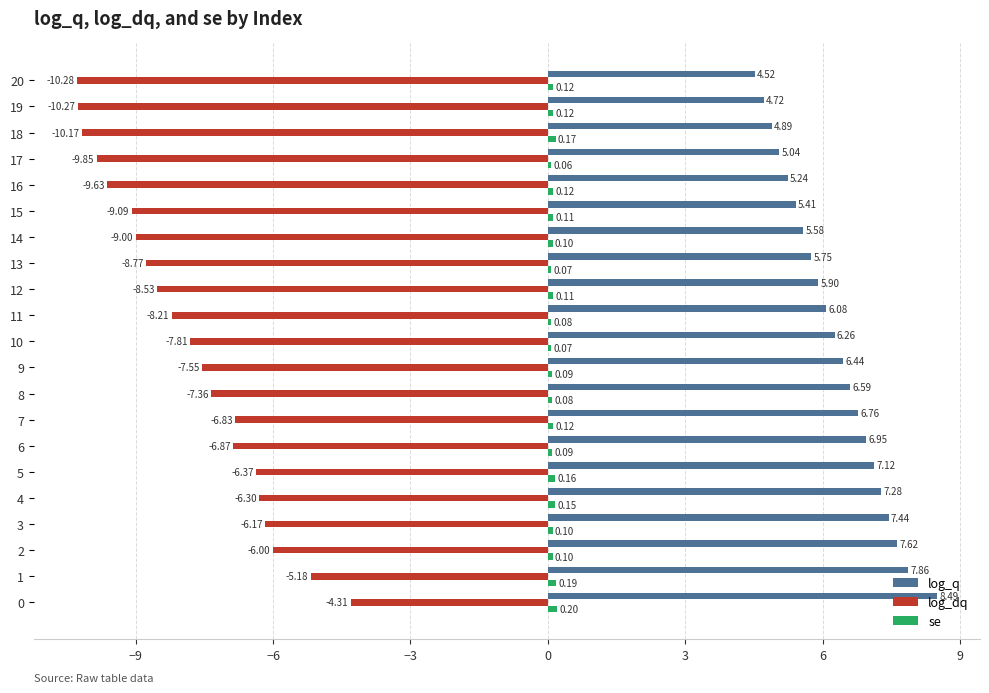

Rank the categories by log_dq value from highest to lowest.

0, 1, 2, 3, 4, 5, 7, 6, 8, 9, 10, 11, 12, 13, 14, 15, 16, 17, 18, 19, 20